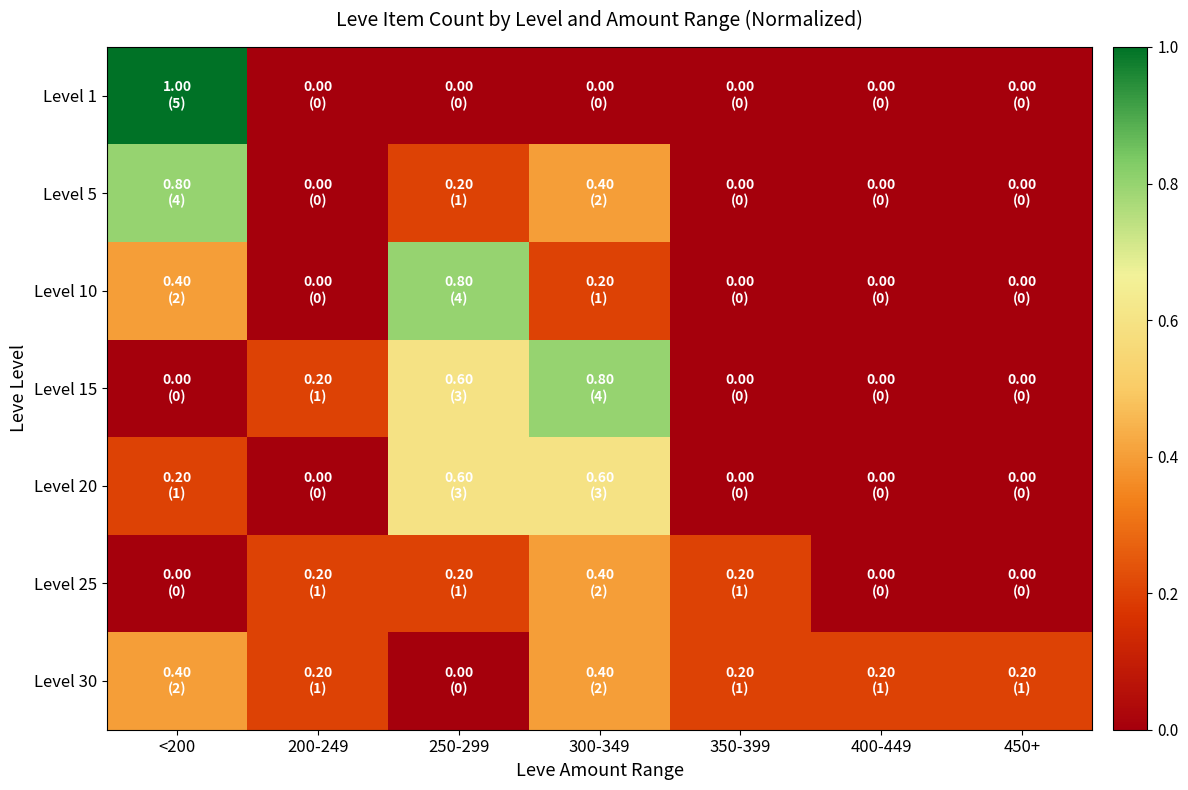

Count the number of categories in the chart.

7